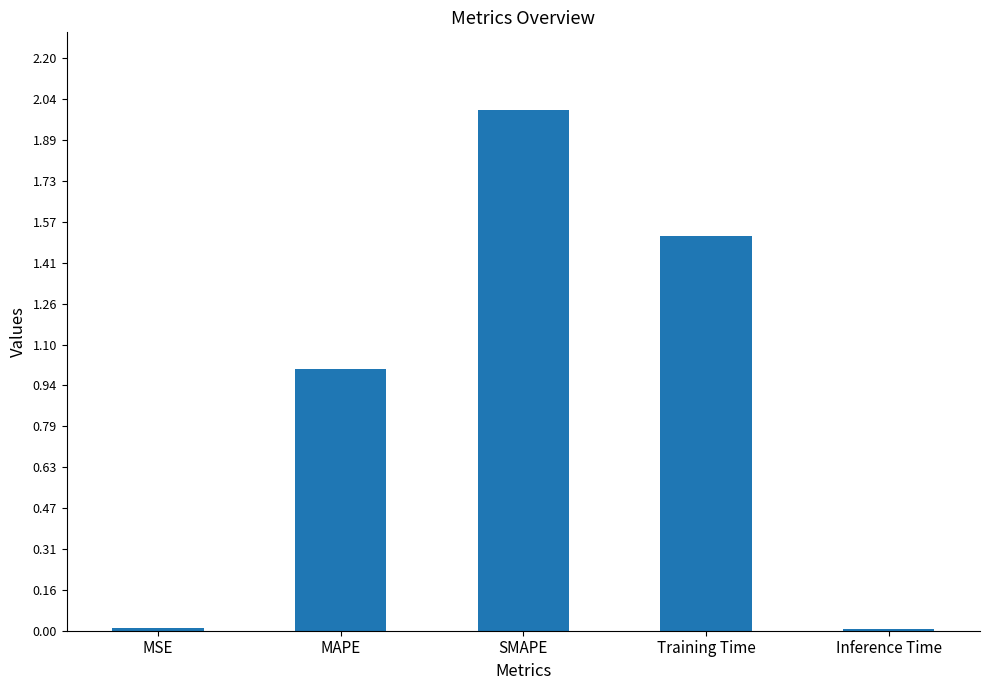

What is the label of the 3rd bar from the right?

SMAPE